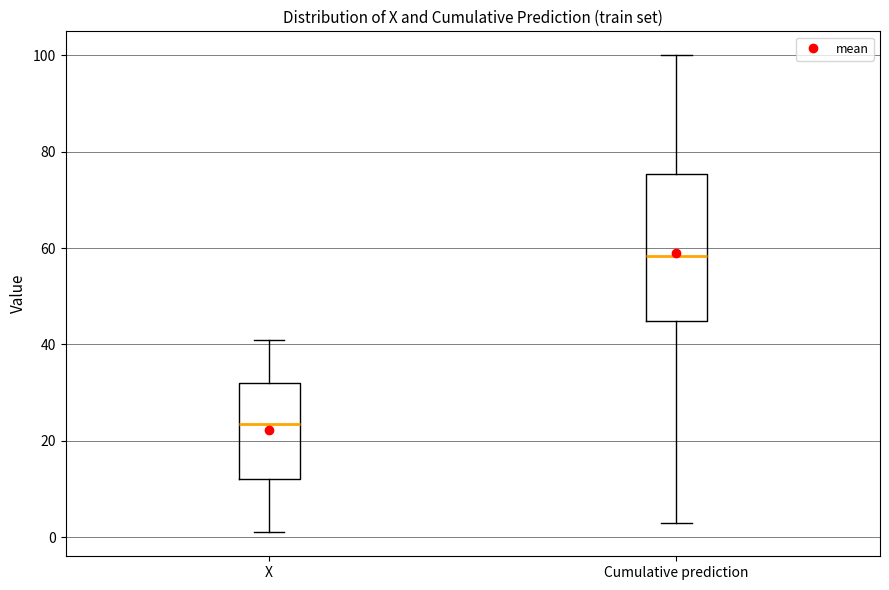

Reading left to right, read every box against the y-axis: the position of its median line, the range the box covers, and the ends of its whiskers. The values are not printed on the chart, so give them approximately, as read against the axis.

X: median 24, box 12 to 32, whiskers 2 to 42
Cumulative prediction: median 58, box 44 to 76, whiskers 2 to 100